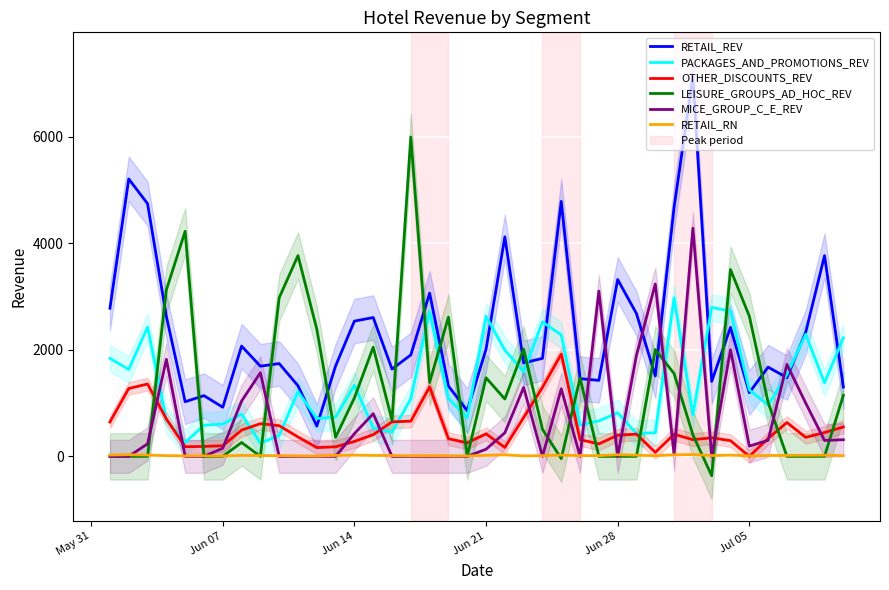

True or false: RETAIL_REV and OTHER_DISCOUNTS_REV cross at least once.

False